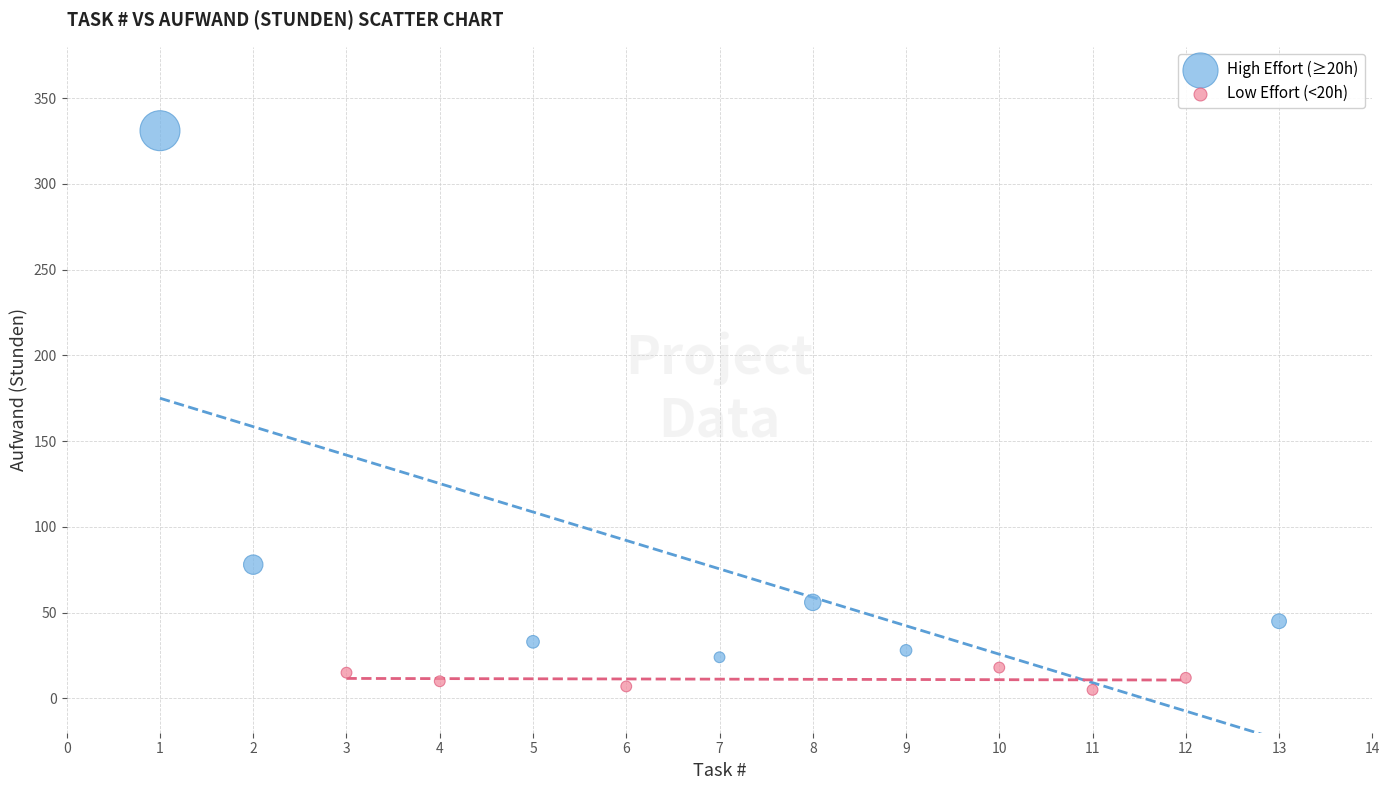

Which series reaches the maximum Y coordinate?

High Effort (≥20h)